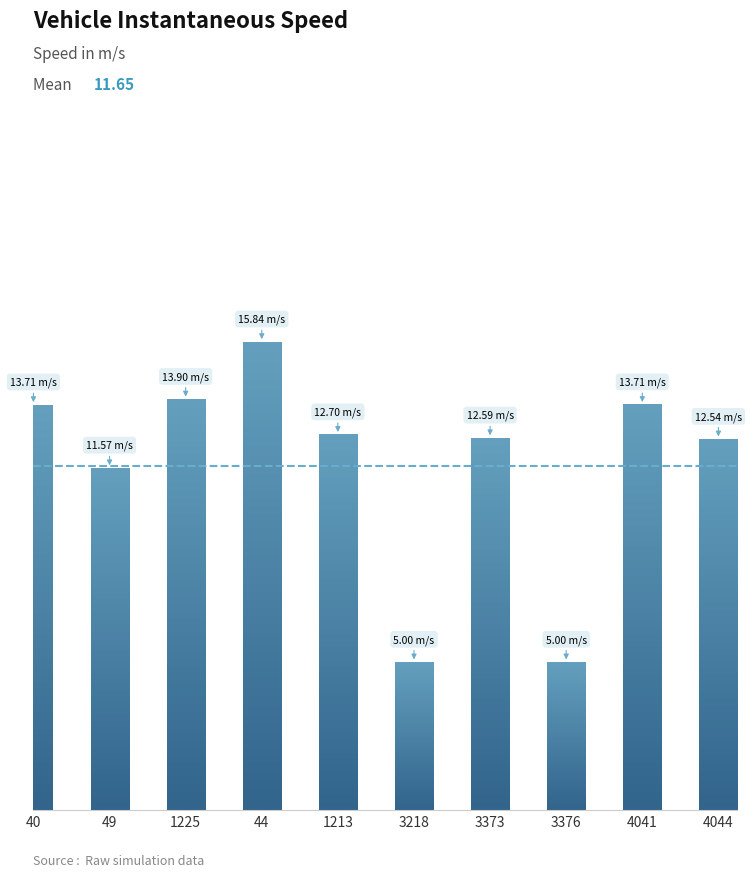

At which label does the data first exceed 12?

40